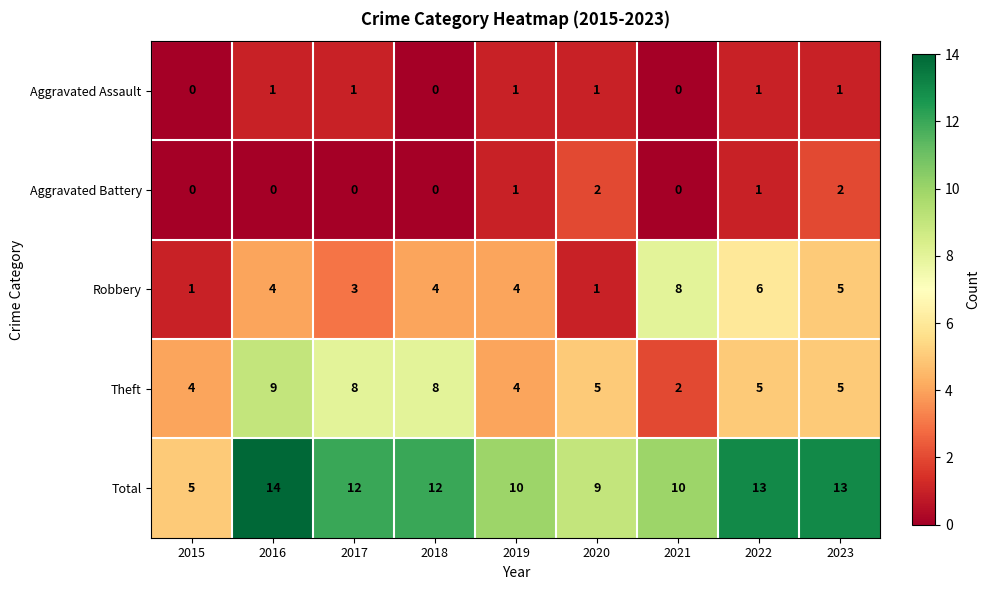

At which category is the sum across all series the highest?

2016